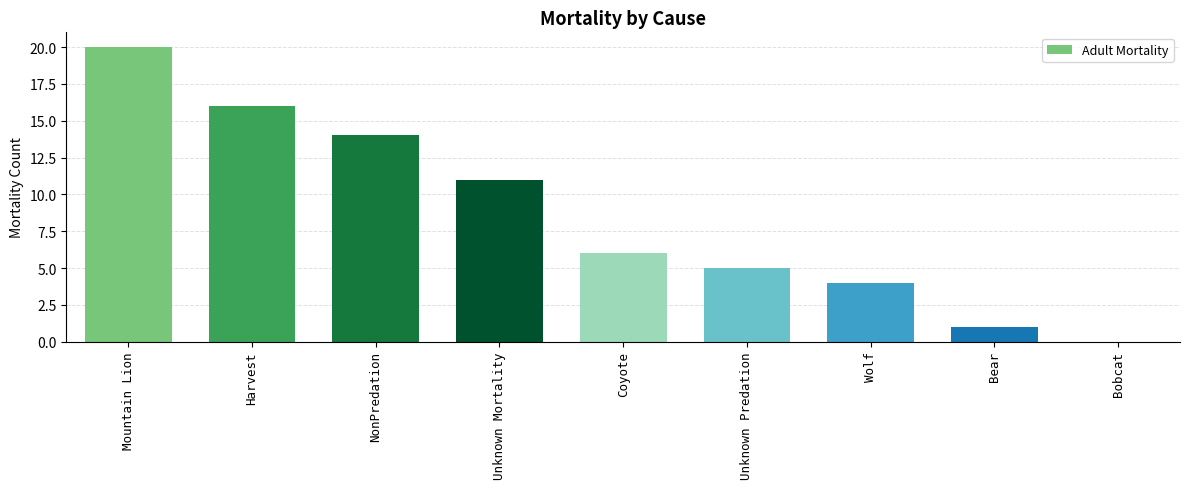

The chart shows a value of 9 at NonPredation. True or false?

False